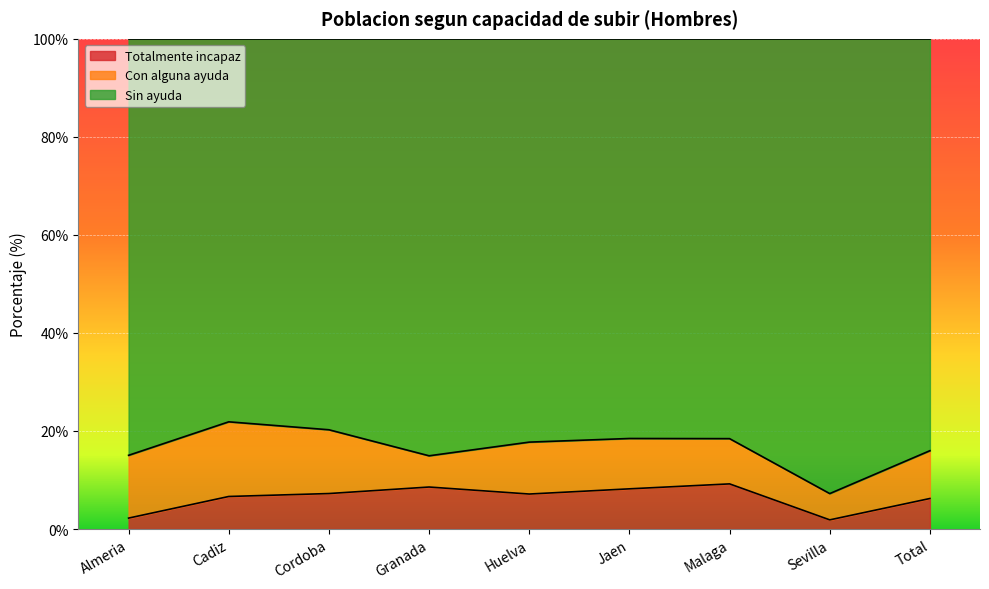

In Sin ayuda, how many points are higher than both neighbors (excluding endpoints)?

2